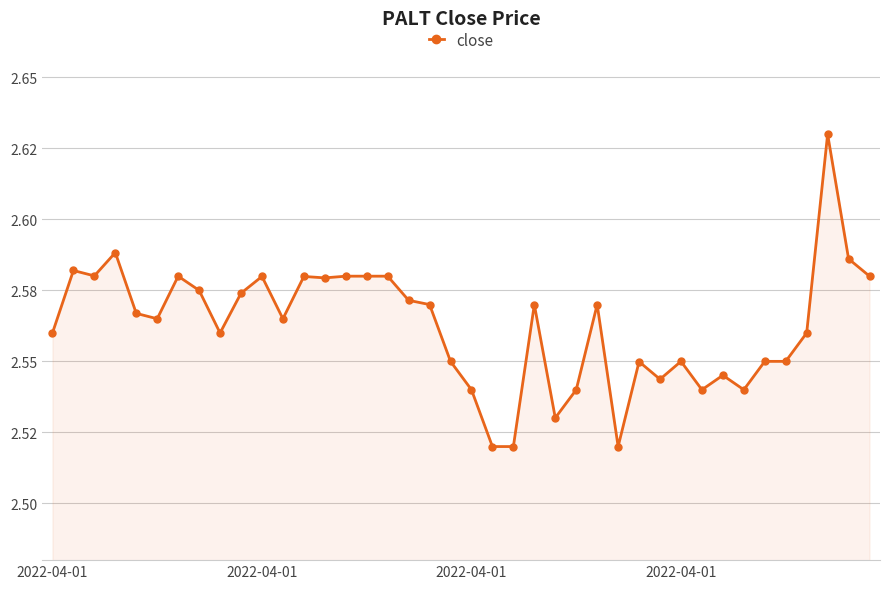

Rank the categories by value from highest to lowest.

37, 2022-04-01, 38, 2022-04-01, 2022-04-01, 6, 14, 15, 16, 39, 10, 12, 13, 7, 9, 17, 18, 23, 26, 4, 5, 11, 2022-04-01, 8, 36, 19, 30, 34, 35, 28, 32, 29, 20, 25, 31, 33, 24, 21, 22, 27